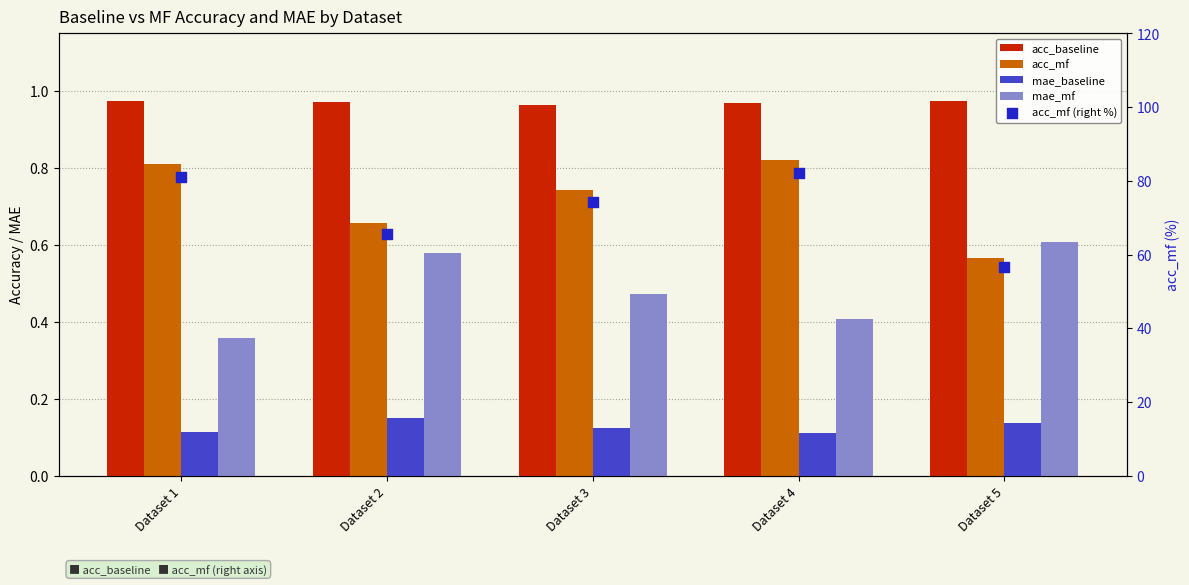

At which category is the sum across all series the highest?

Dataset 4